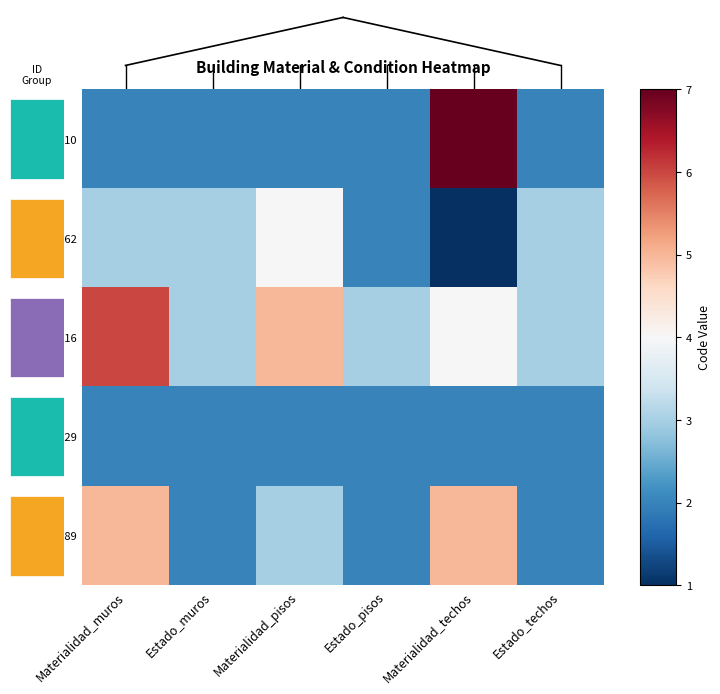

Which series changed the most between Materialidad_pisos and Materialidad_techos?

264707010